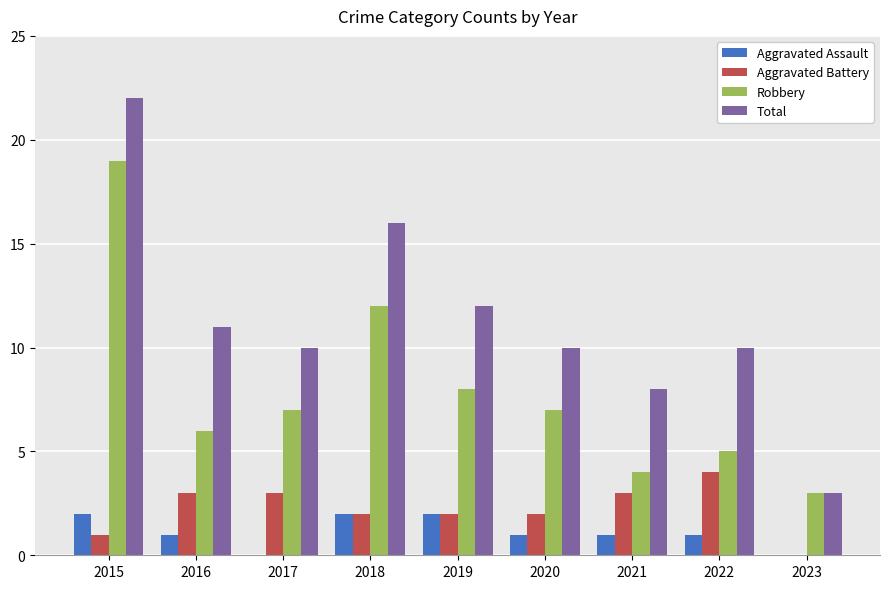

How many categories are shown in the chart?

9